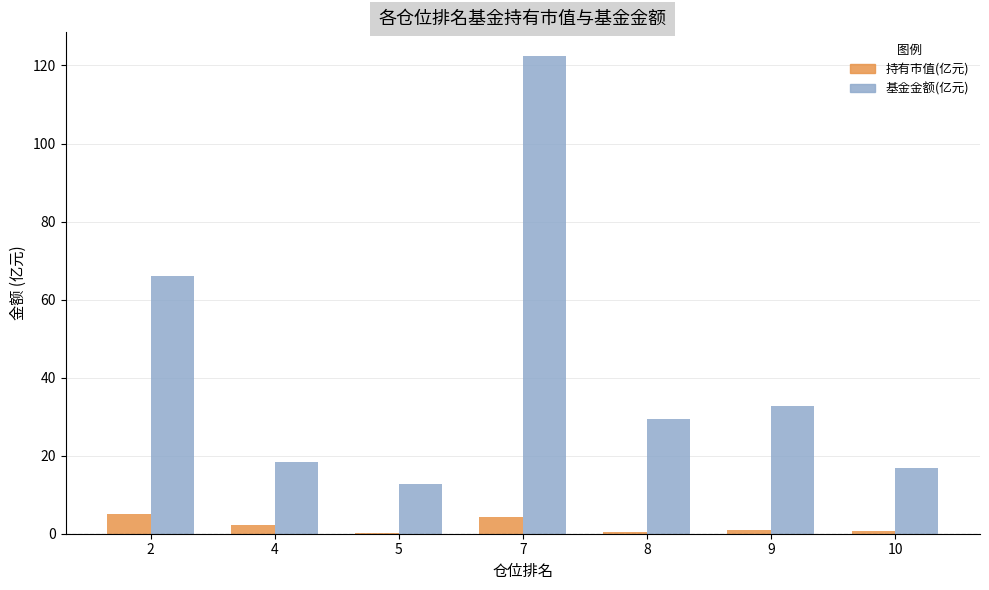

What are all the series names shown in the legend?

持有市值(亿元), 基金金额(亿元)